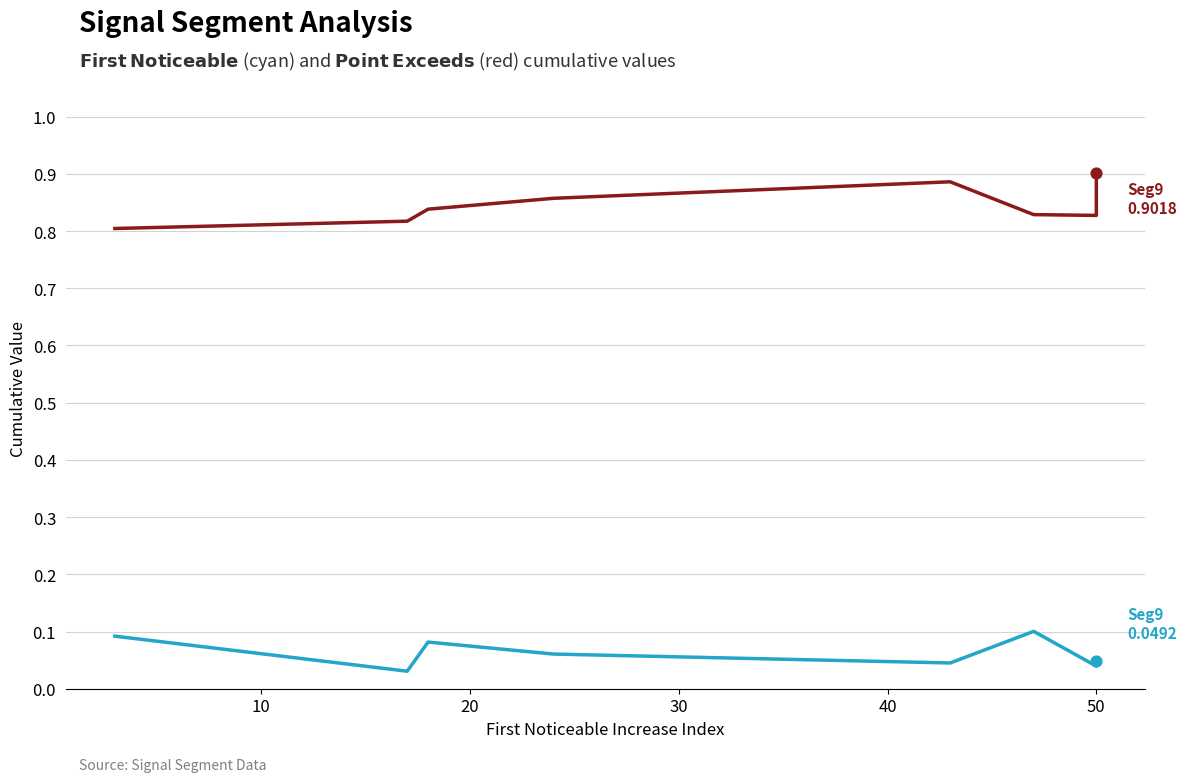

What are all the series names shown in the legend?

First_Noticeable_Increase_Cumulative_Value, Point_Exceeds_Cumulative_Value